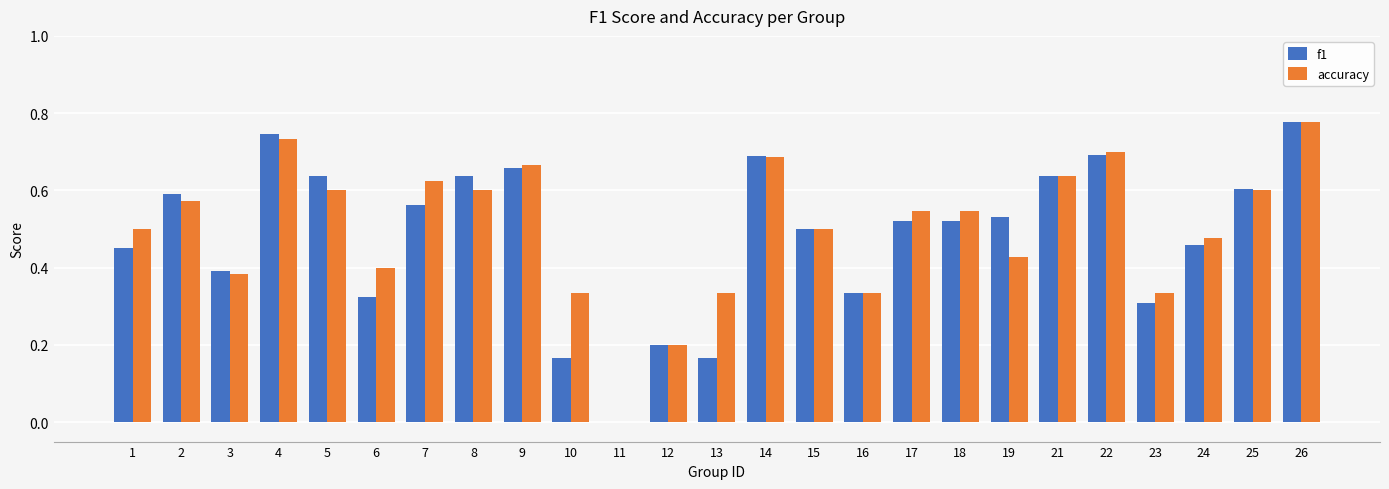

Is the value of accuracy at 18 greater than the value of f1 at 10?

Yes